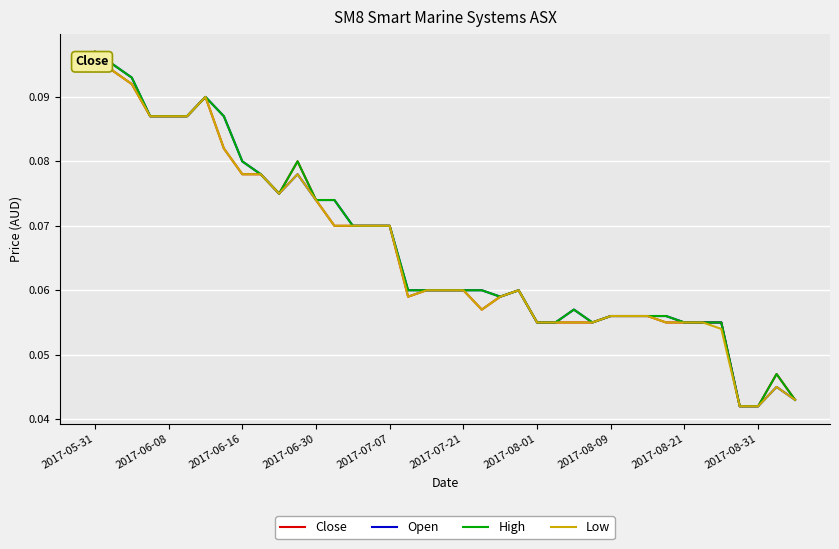

Which series has the largest total across all categories?

High